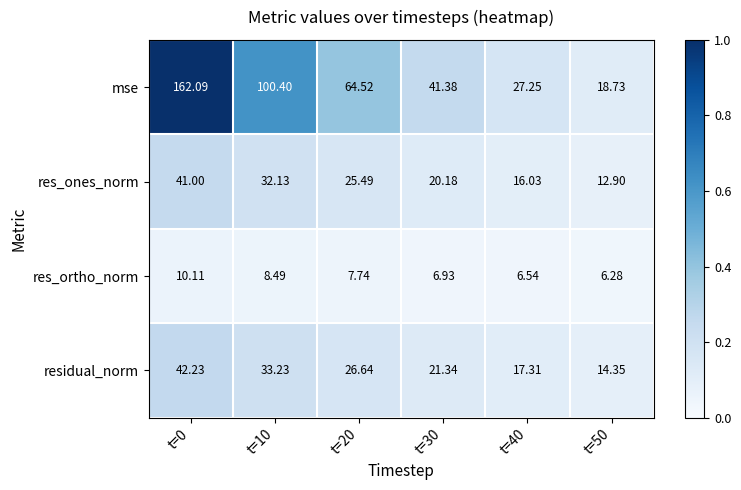

How many distinct data groups are displayed?

4